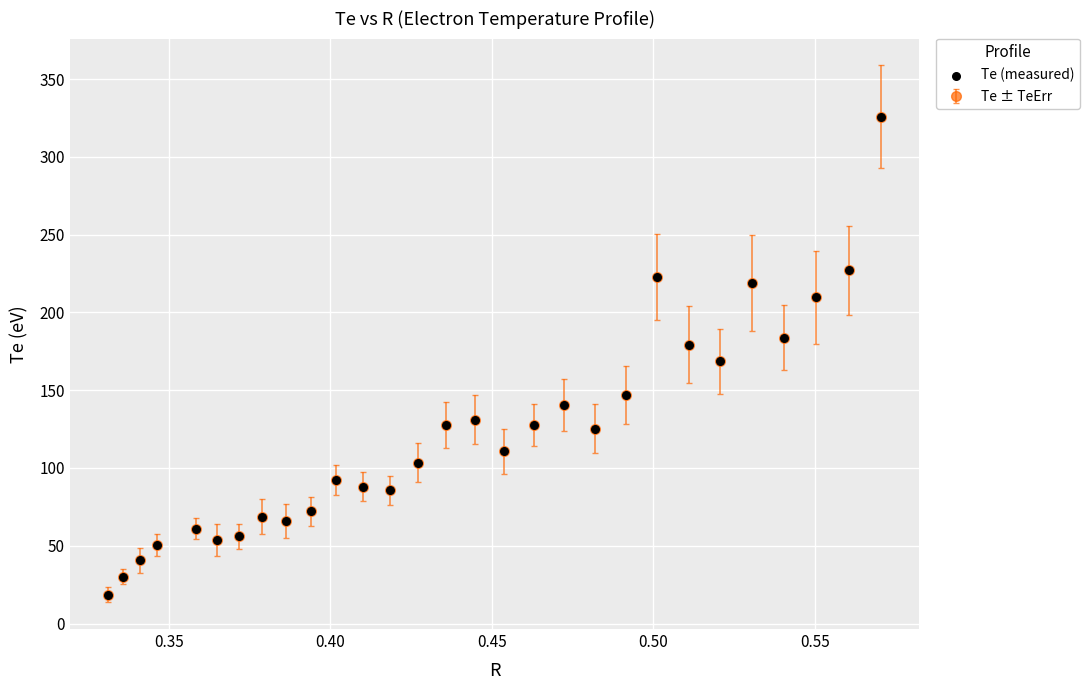

What is the value of the 1st point from the left?

18.5